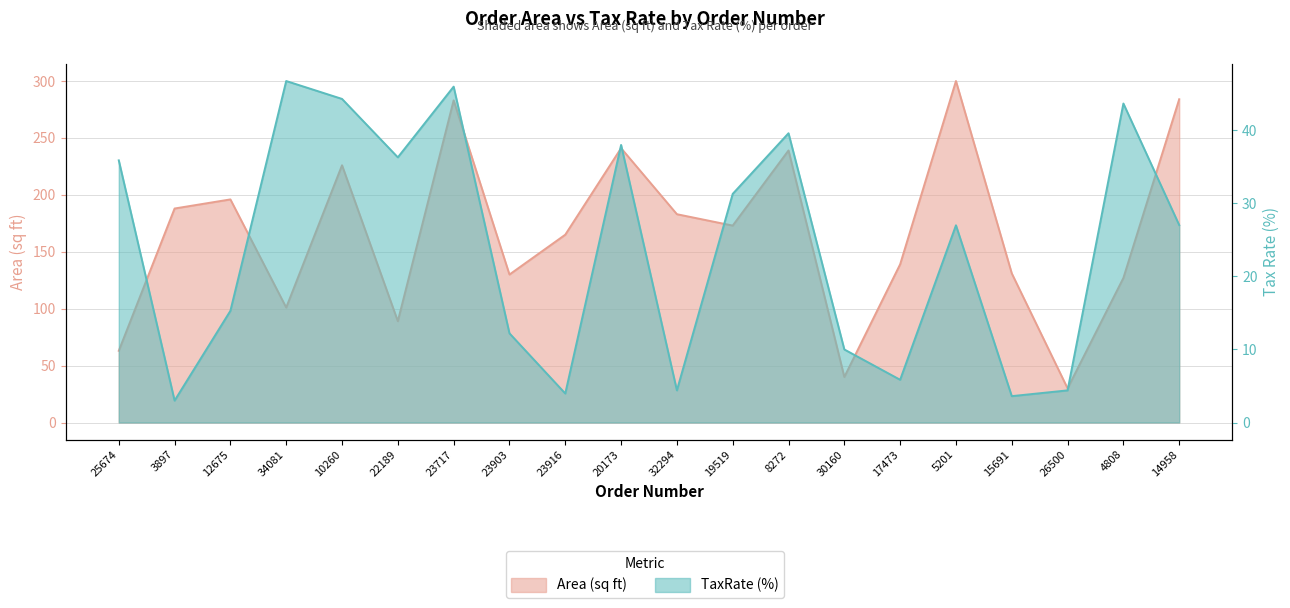

Where does the Area series first go above 173?

3897